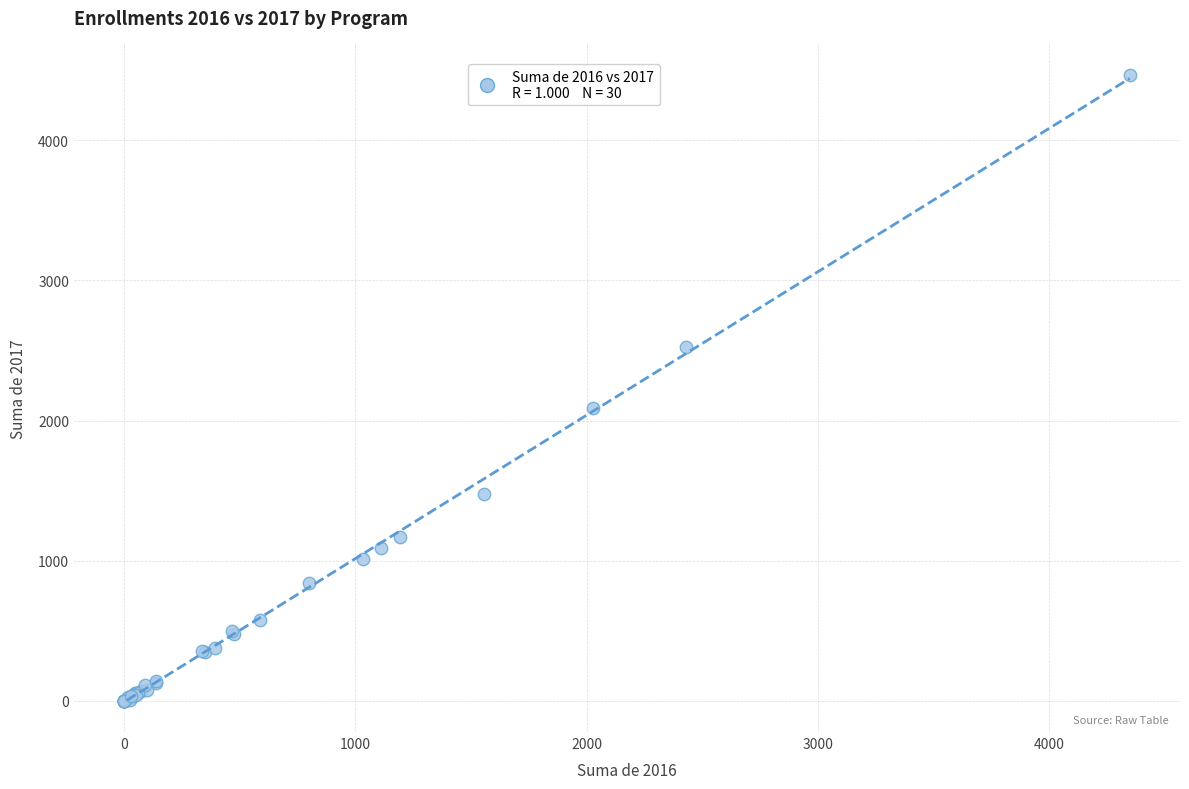

What Y value in the scatter plot is closest to 2234?

2086